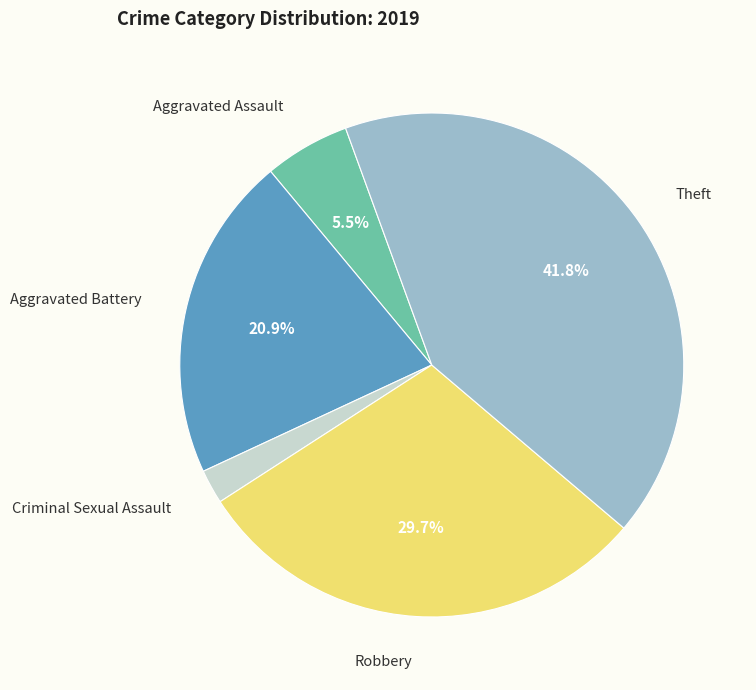

Is there a majority slice in this chart?

No